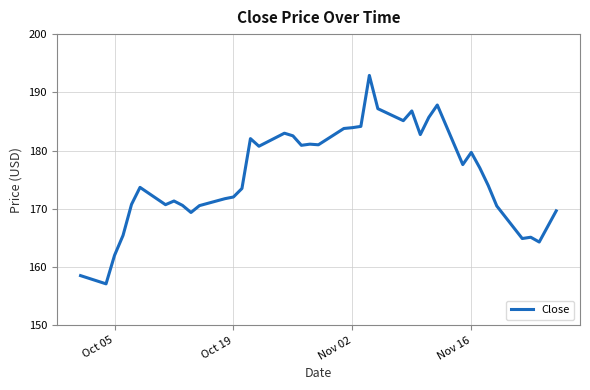

What is the greatest value displayed?

192.9